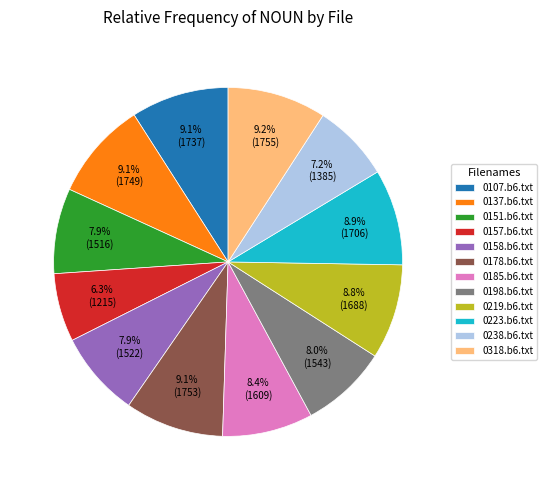

To the nearest percent, what is the difference between the largest and smallest slice percentages?

3%